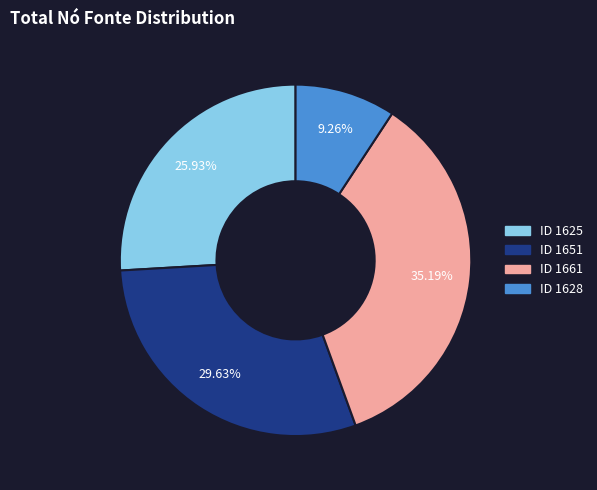

Is there any slice that represents more than half of the pie?

No